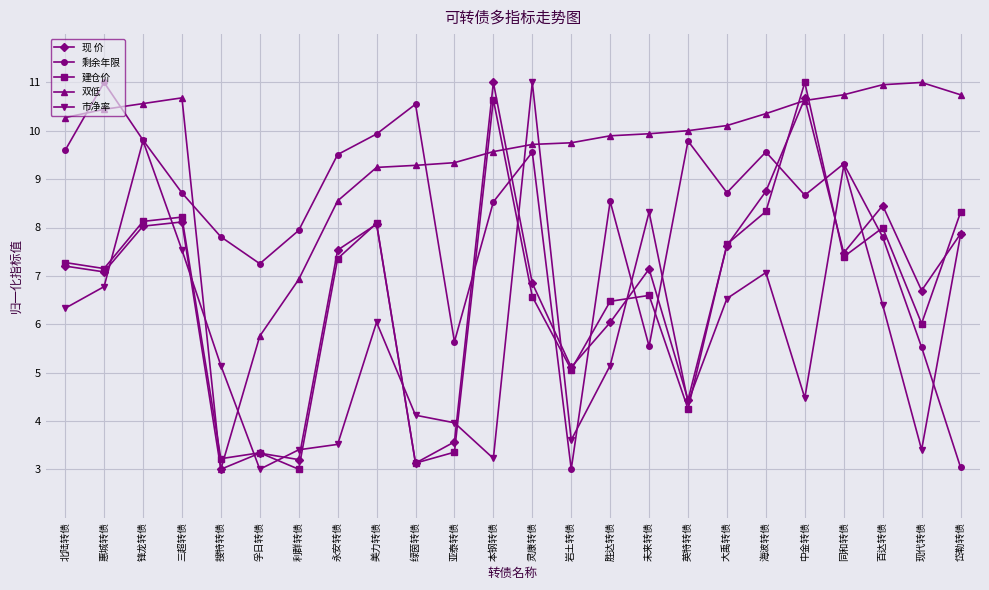

True or false: 市净率 and 双低 intersect in this chart.

True